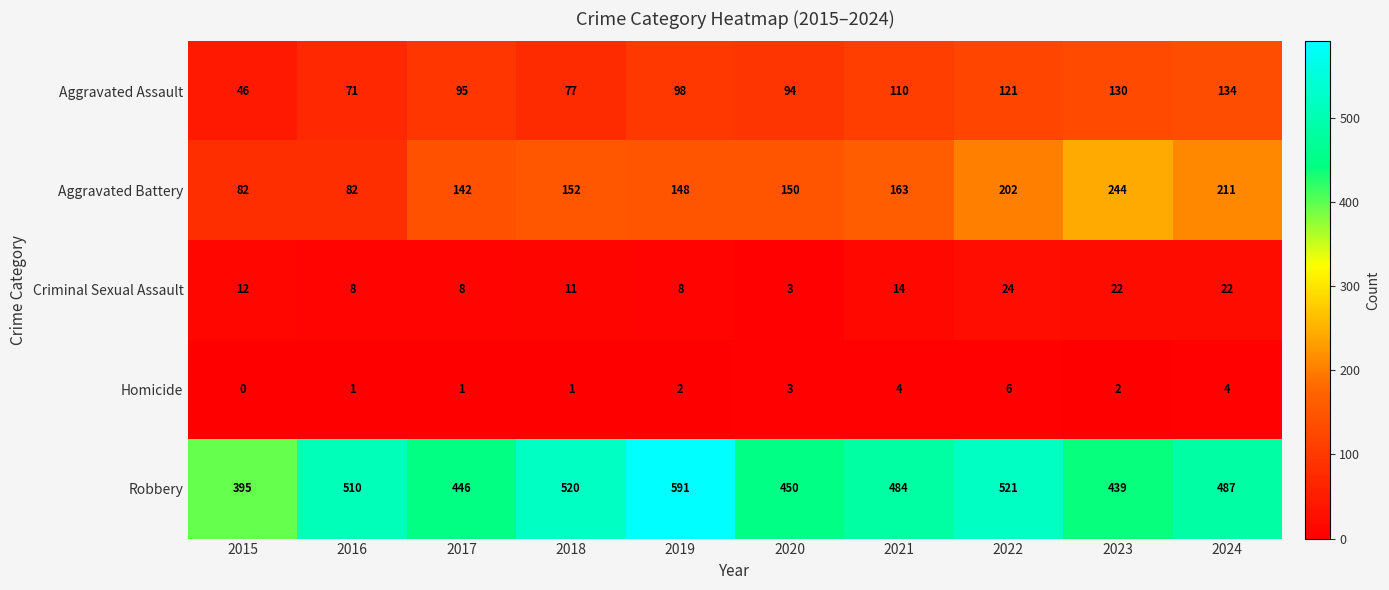

Count the number of categories in the chart.

10